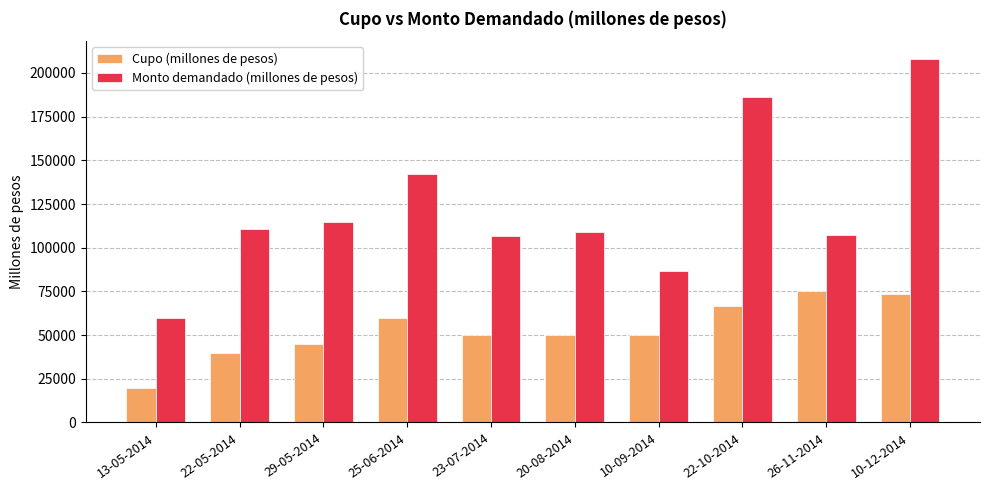

What is the difference between the Cupo (millones de pesos) values at 29-05-2014 and 22-05-2014?

5000